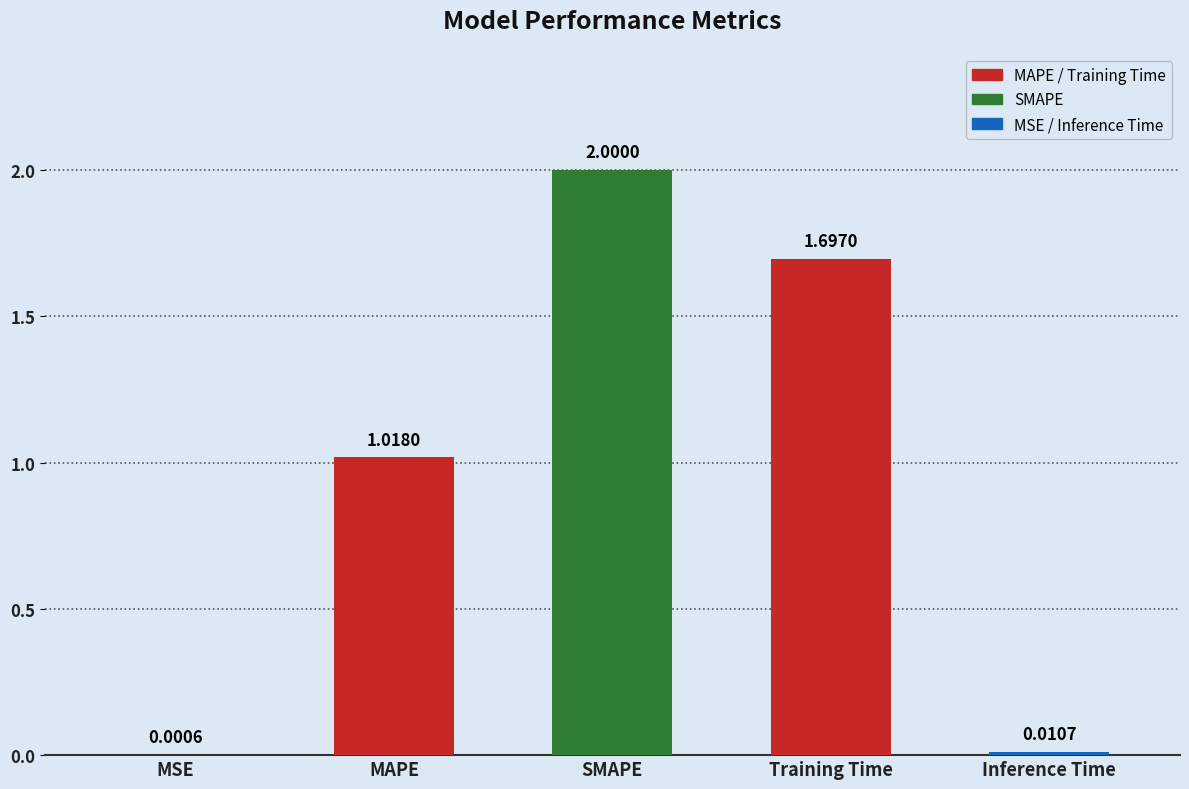

Where is the data nearest to the value 1?

MAPE